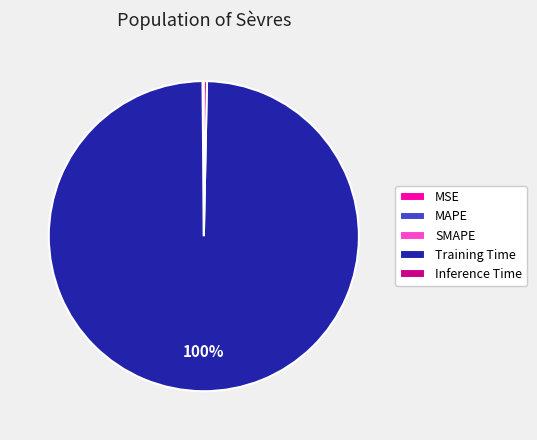

What percentage is the Training Time slice, to the nearest percent?

100%